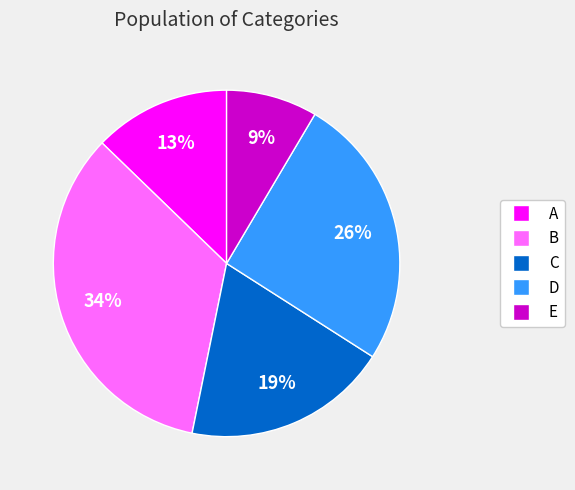

To the nearest percent, what is the difference between the D and A slice percentages?

13%